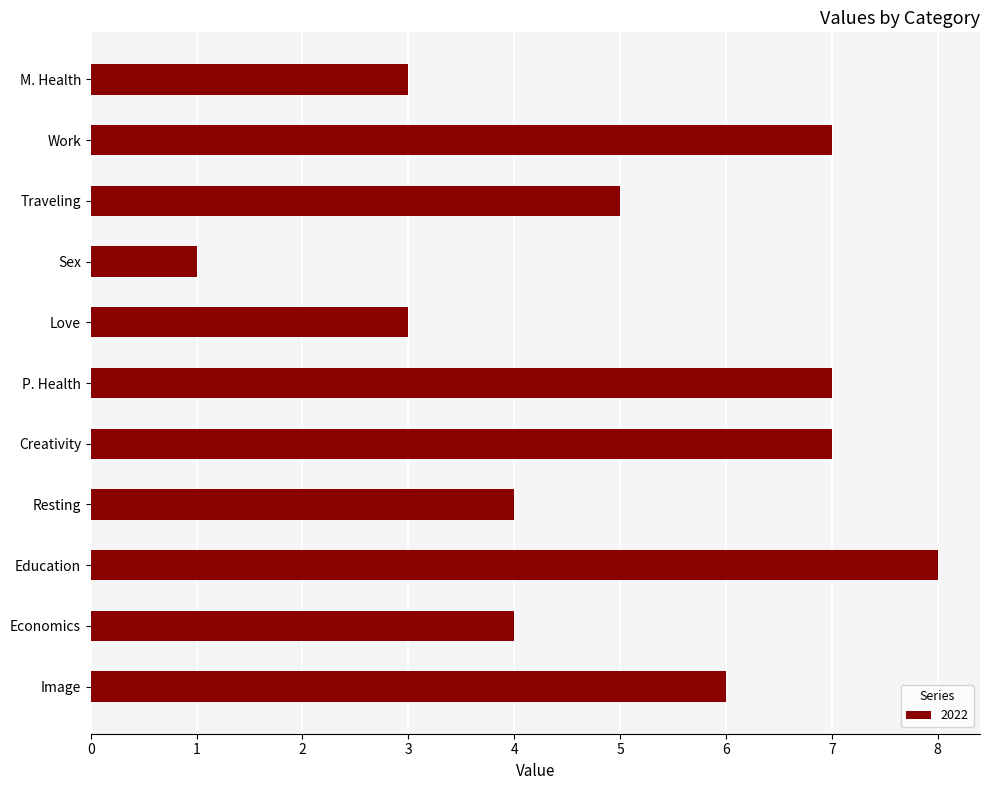

Read the value at P. Health.

7